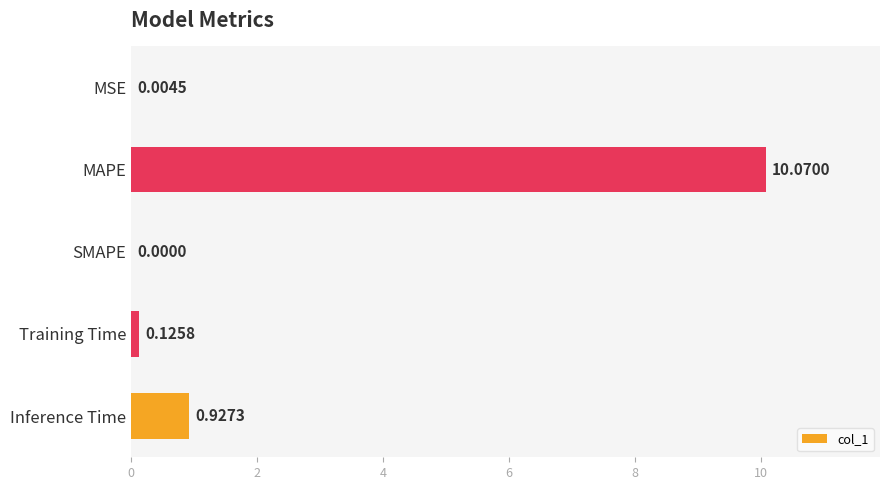

What is the change in value from MSE to Inference Time?

+0.9